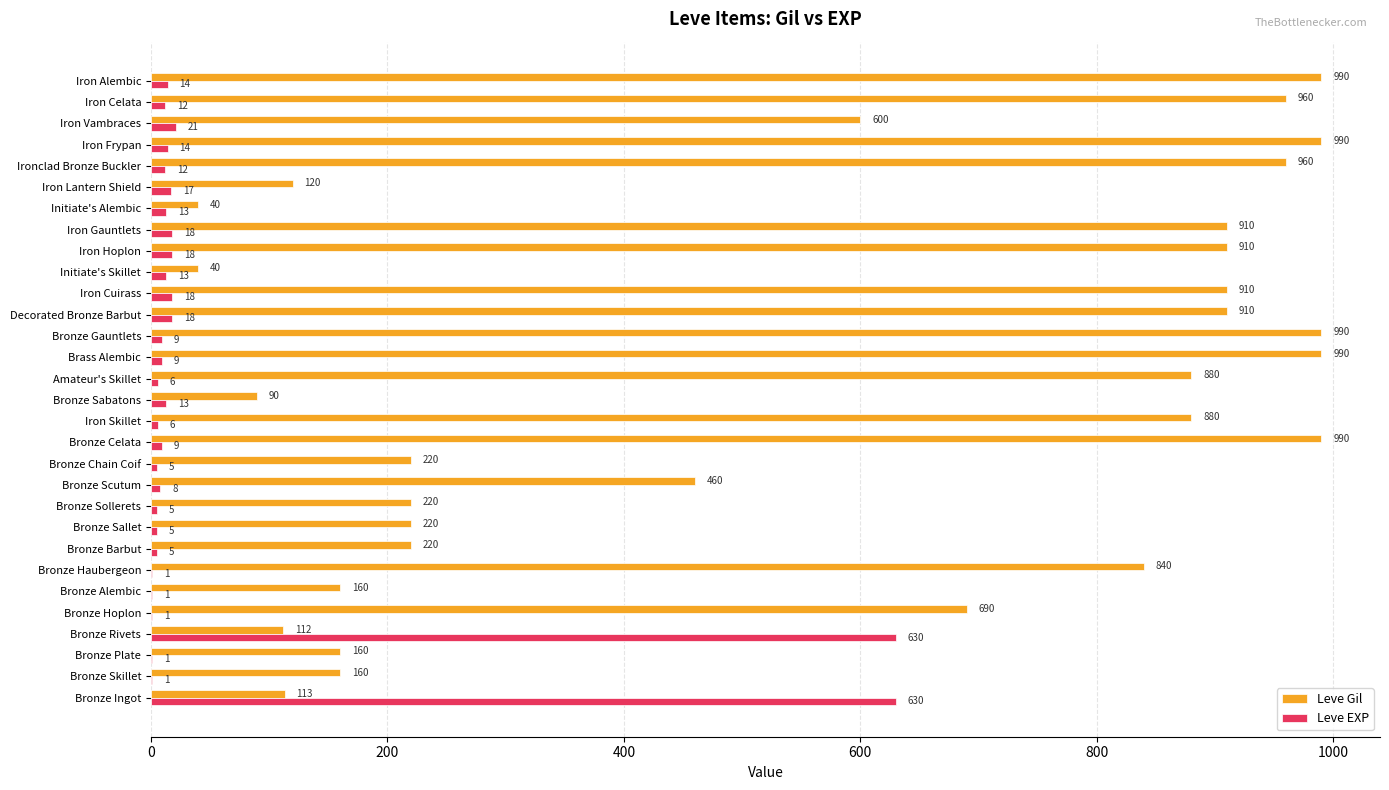

Which series changed the most between Bronze Haubergeon and Decorated Bronze Barbut?

Leve Gil